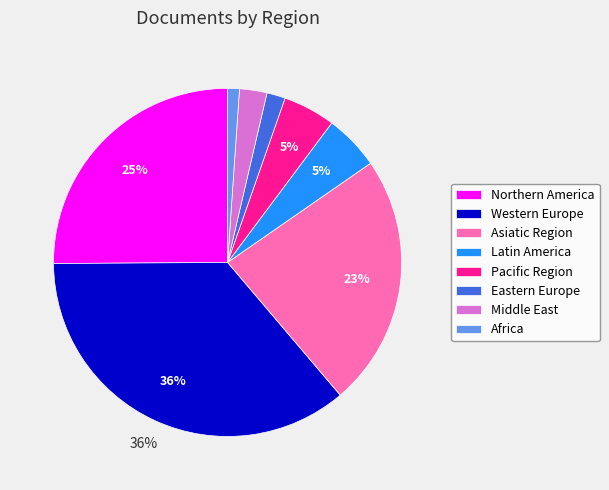

True or false: Latin America accounts for 5% of the total.

True